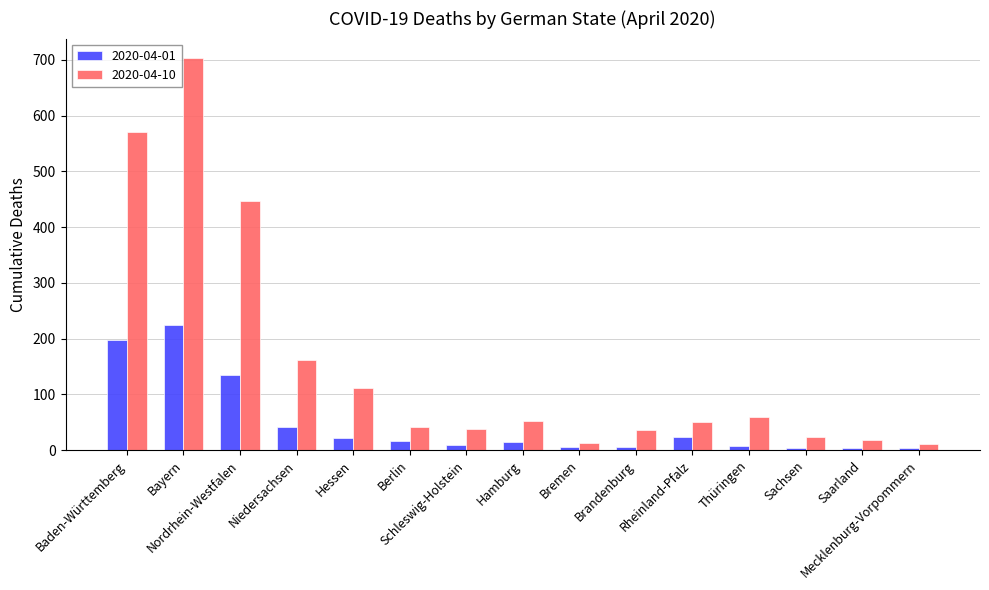

Which series has the widest spread of values?

2020-04-10